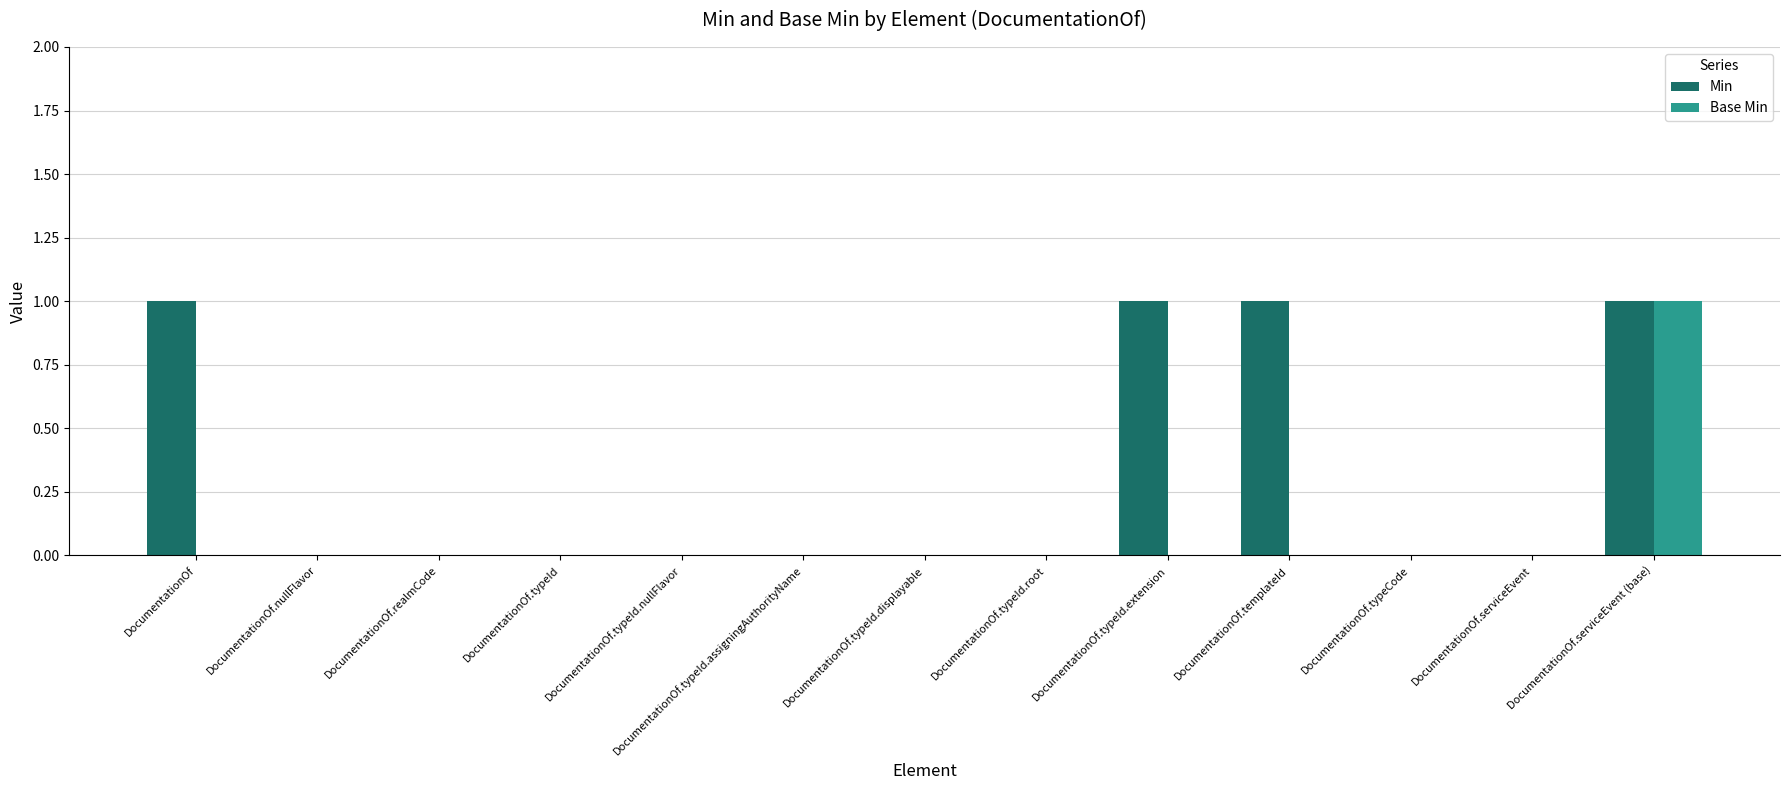

Is it true that Min equals 0 at DocumentationOf.typeId?

True